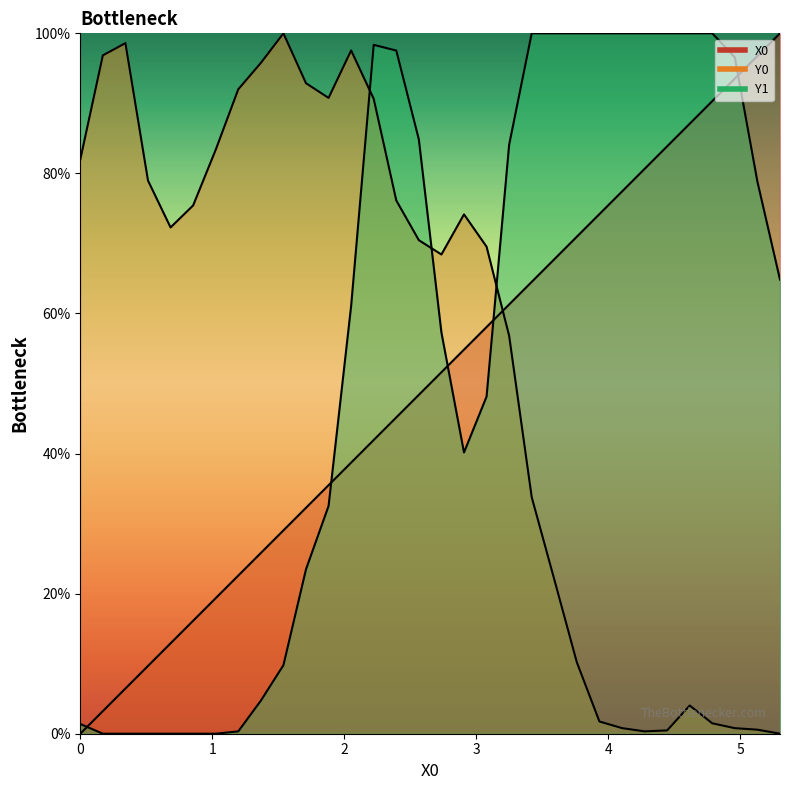

Reading left to right, list all the values displayed in this chart.

X0: 0.0	3.2	6.5	9.7	12.9	16.1	19.4	22.6	25.8	29.0	32.3	35.5	38.7	41.9	45.2	48.4	51.6	54.8	58.1	61.3	64.5	67.7	71.0	74.2	77.4	80.6	83.9	87.1	90.3	93.5	96.8	100.0
Y0: 82.0	96.9	98.6	79.0	72.3	75.4	83.4	92.0	95.8	100.0	92.9	90.8	97.6	90.6	76.1	70.5	68.4	74.2	69.5	56.8	33.8	22.0	10.2	1.7	0.8	0.3	0.5	4.0	1.5	0.8	0.6	0.0
Y1: 1.4	0.0	0.0	0.0	0.0	0.0	0.0	0.3	4.7	9.8	23.5	32.5	61.1	98.4	97.5	84.8	57.3	40.2	48.1	84.1	100.0	100.0	100.0	100.0	100.0	100.0	100.0	100.0	100.0	96.6	78.8	64.8